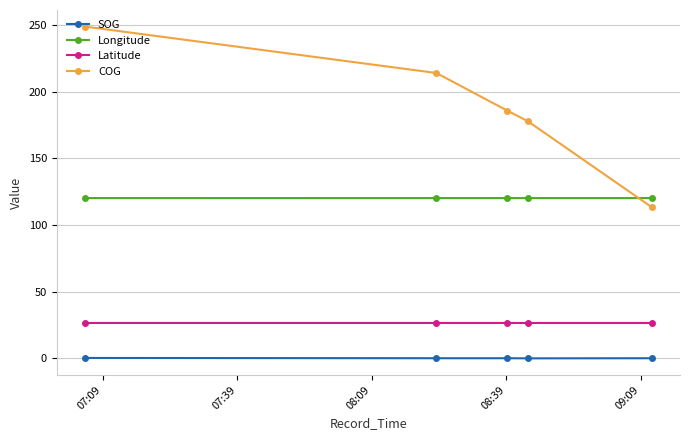

Is this an area chart (filled region under the line)?

No